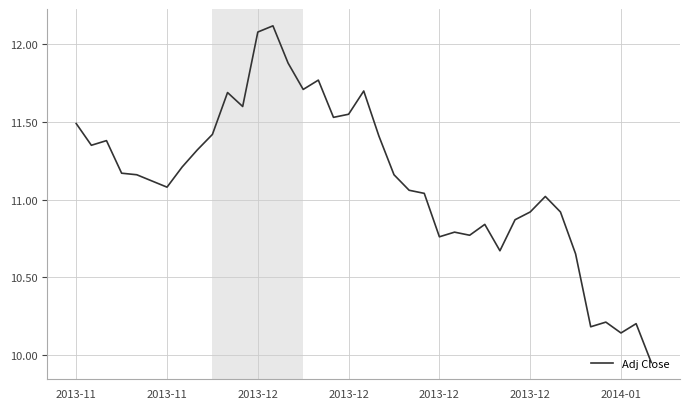

What is the difference between the maximum and minimum values?

2.2